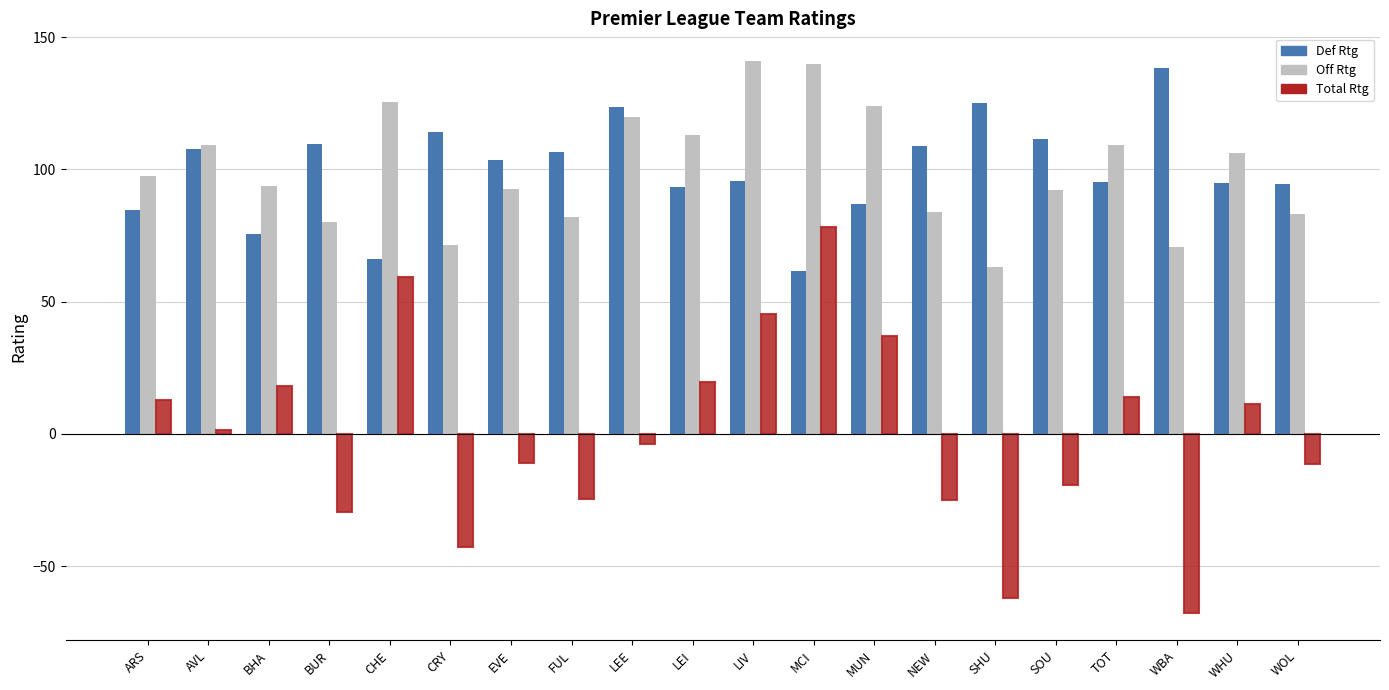

What is the difference between the maximum and second lowest values in the Total Rtg series?

140.4